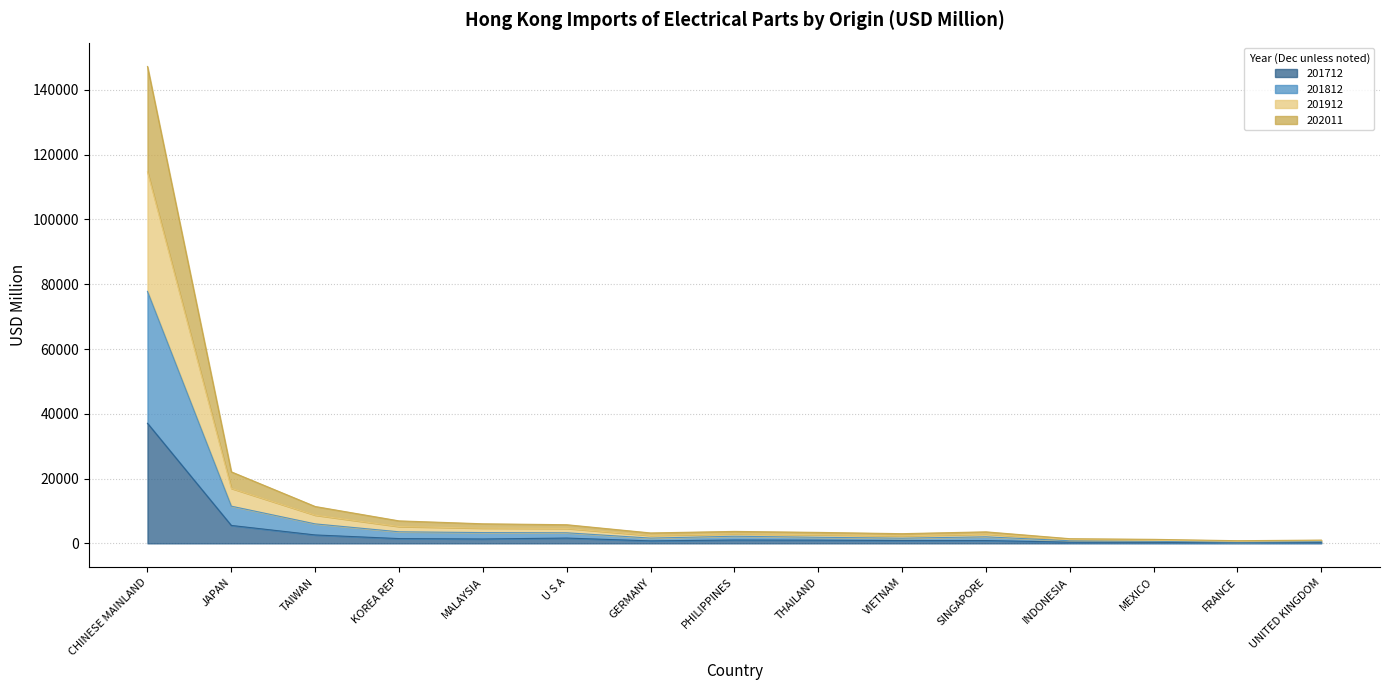

What is the minimum value shown in the chart?

203.7